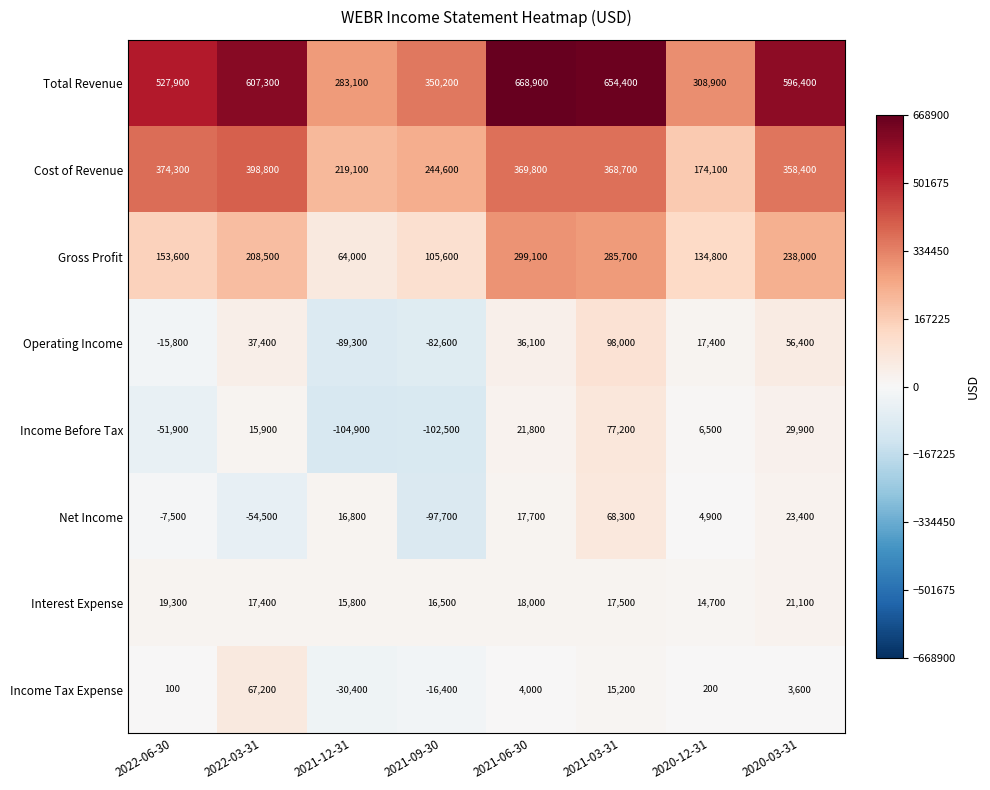

How many data points does each series have?

8